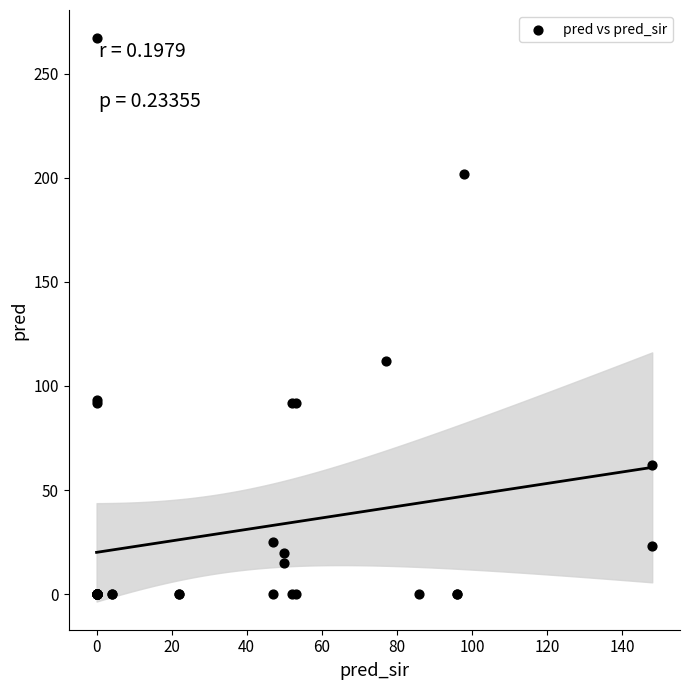

What Y value in the scatter plot is closest to 133?

112